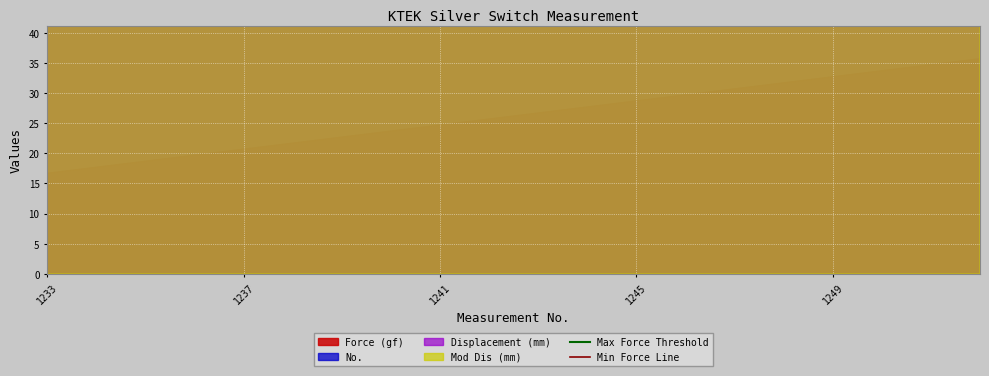

Rank the series by their maximum value, from lowest to highest.

Max Force Threshold, Min Force Line